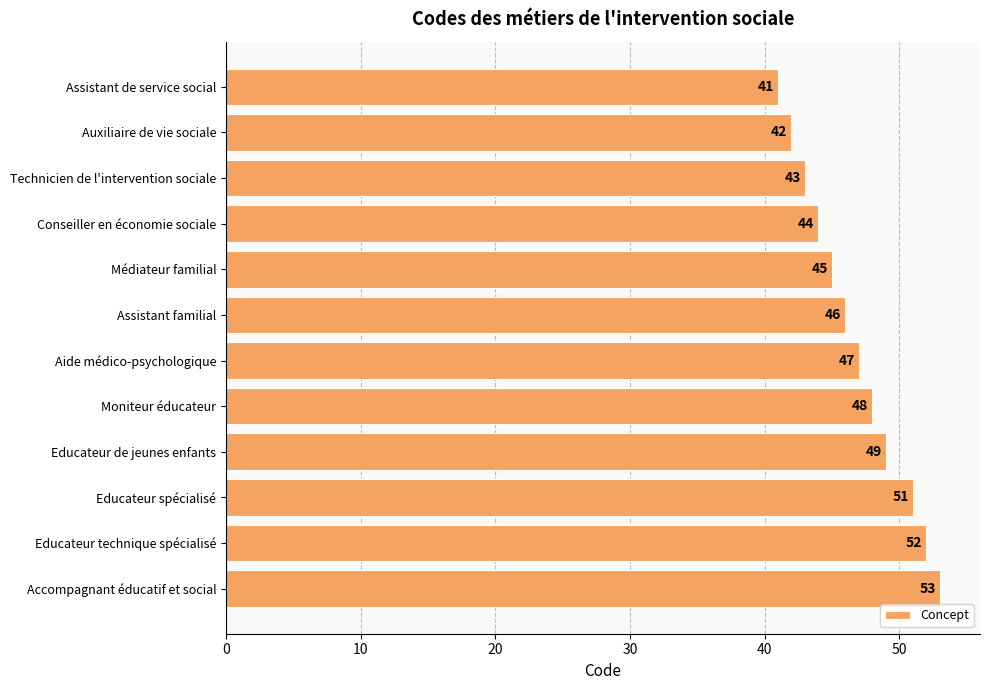

True or false: the data shows 49 at Educateur de jeunes enfants.

True